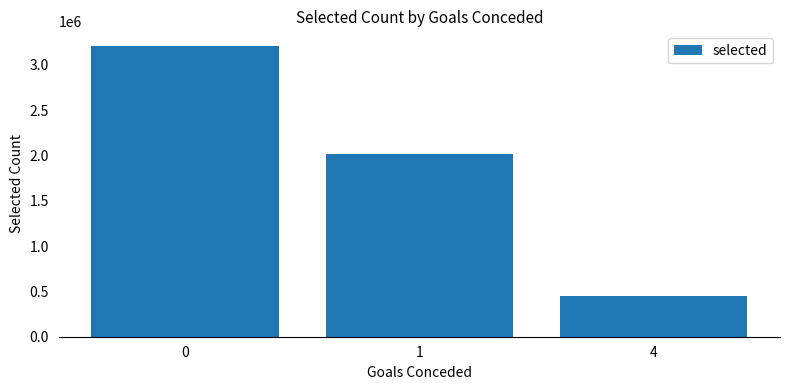

How many distinct data groups are displayed?

1